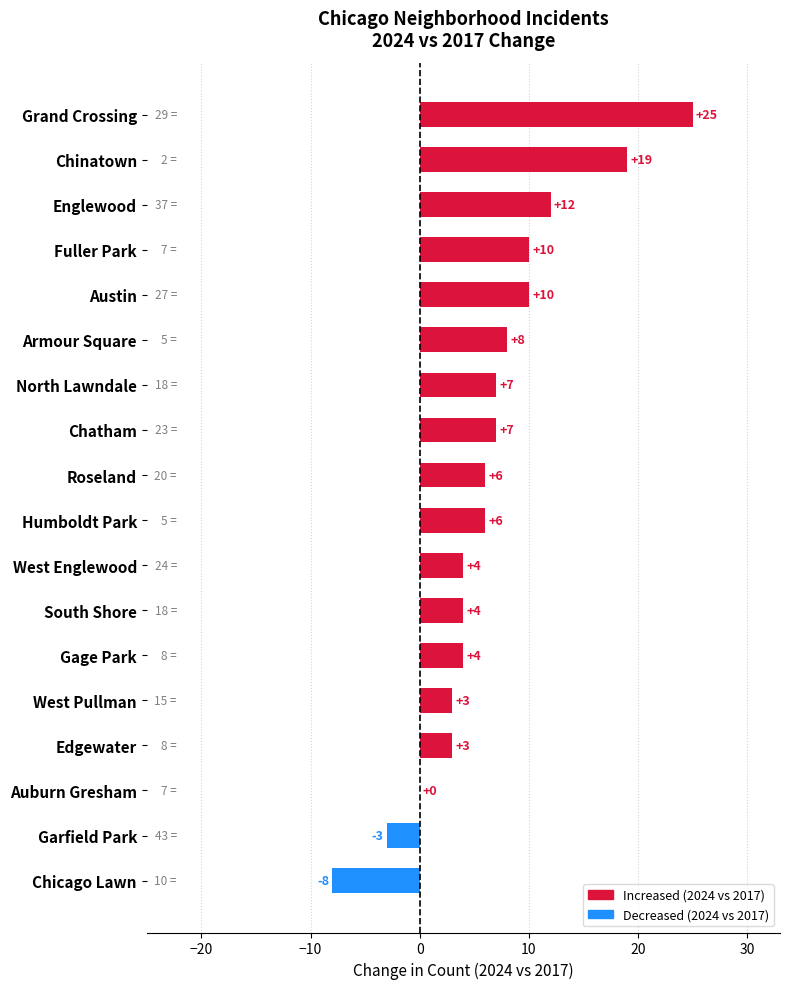

What is the maximum value shown in the chart?

25